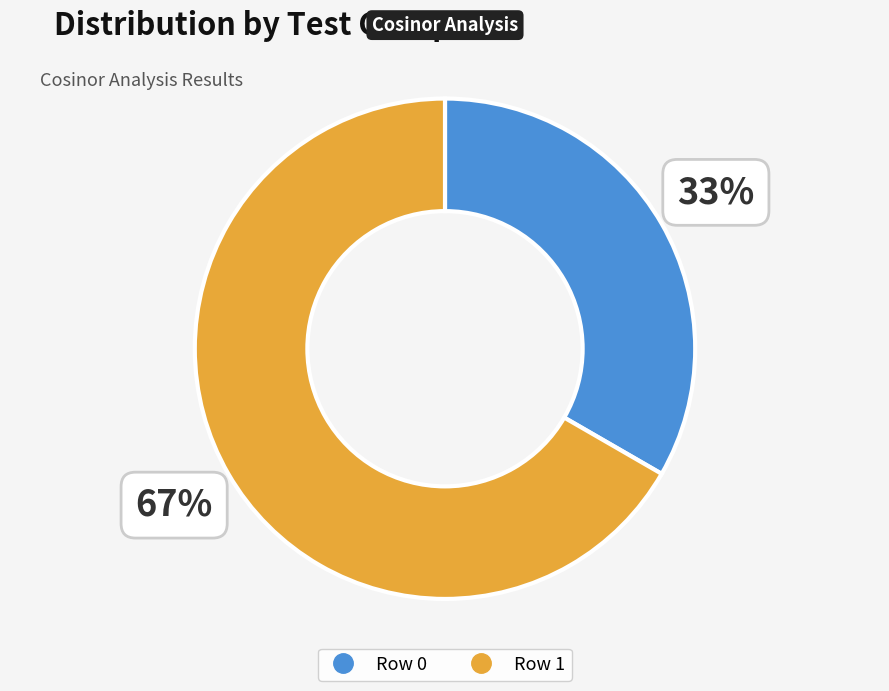

True or false: Row 1 accounts for 67% of the total.

True